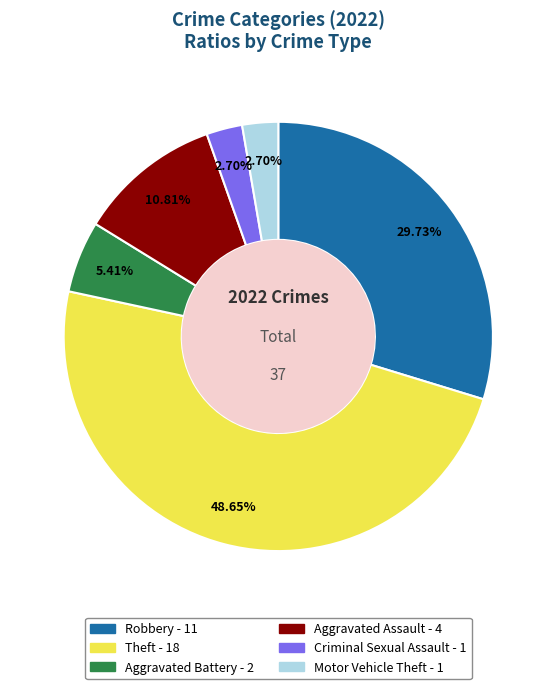

To the nearest percent, what is the difference between the largest and smallest slice percentages?

46%